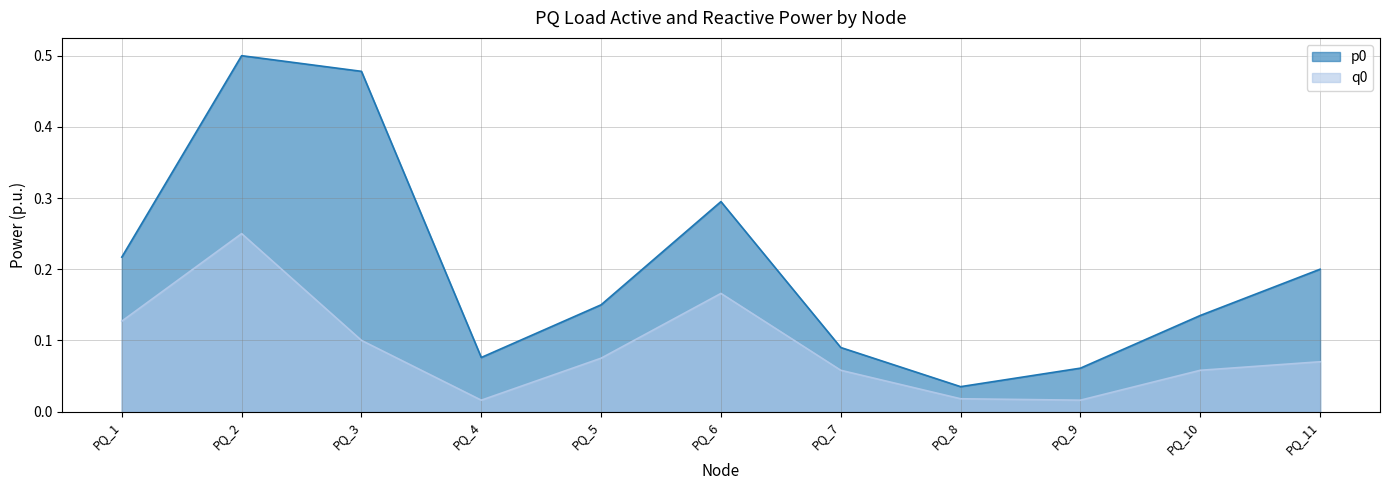

At which category is the sum across all series the highest?

PQ_2